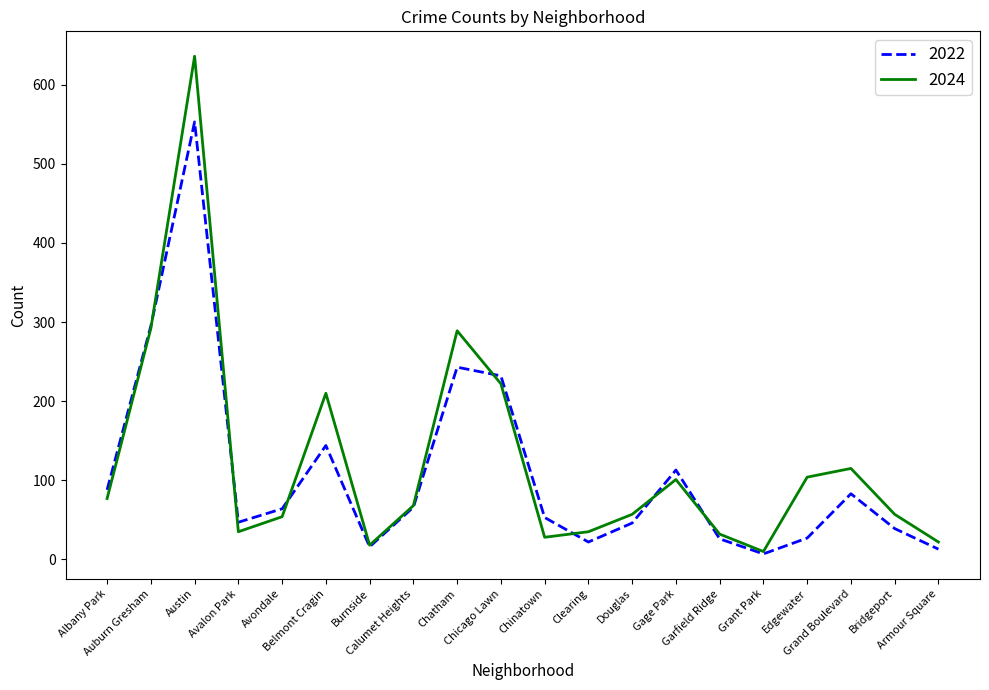

Which series has the widest spread of values?

2024